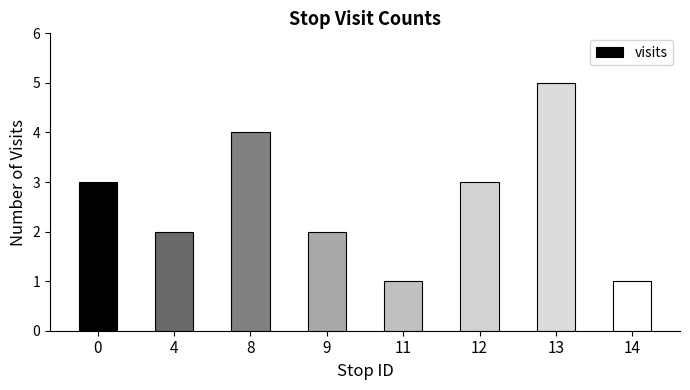

Which category has the highest value across all series?

13